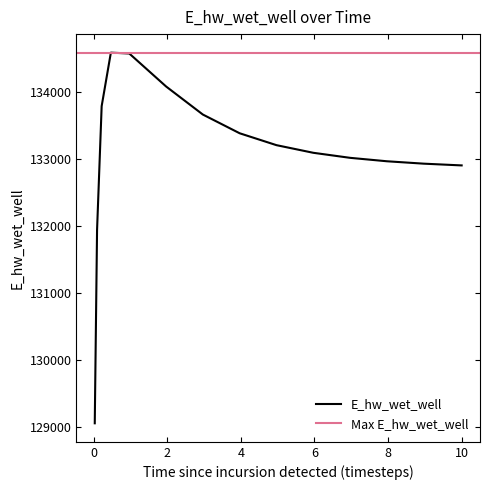

Does the chart display data point markers on the line(s)?

No